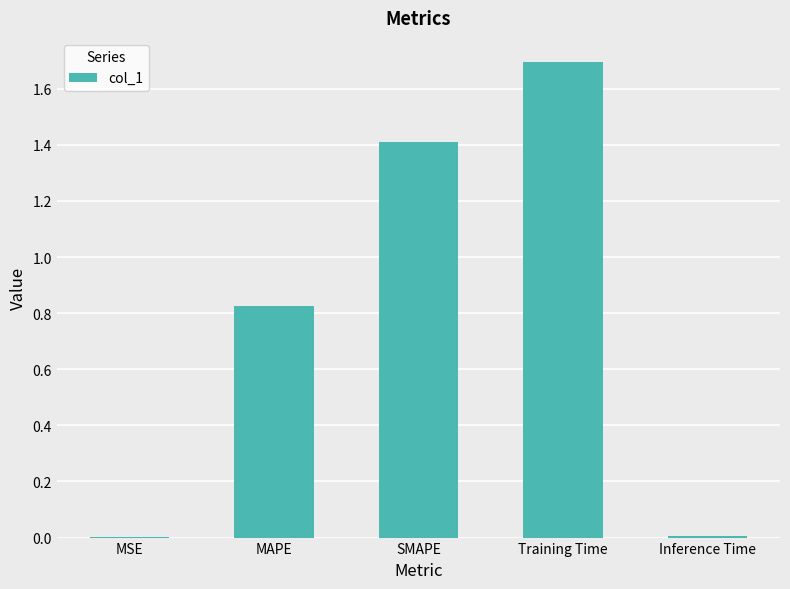

Between Inference Time and Training Time, which is larger?

Training Time